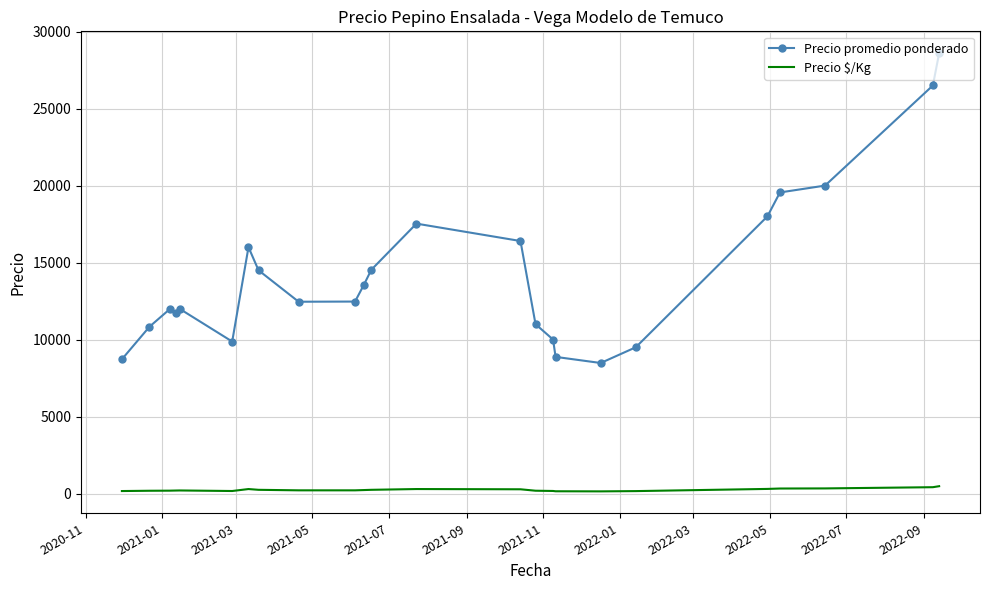

What is the maximum value shown in the chart?

28595.0